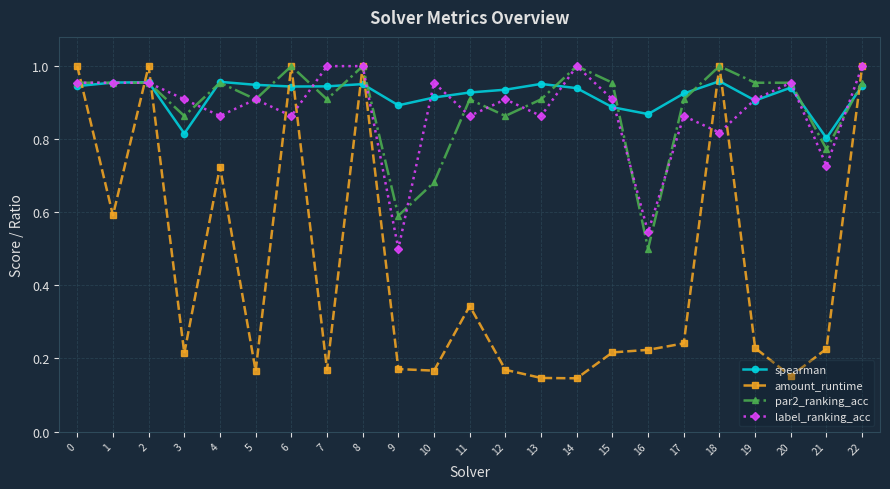

The value of amount_runtime at 7 is 0.1. True or false?

False